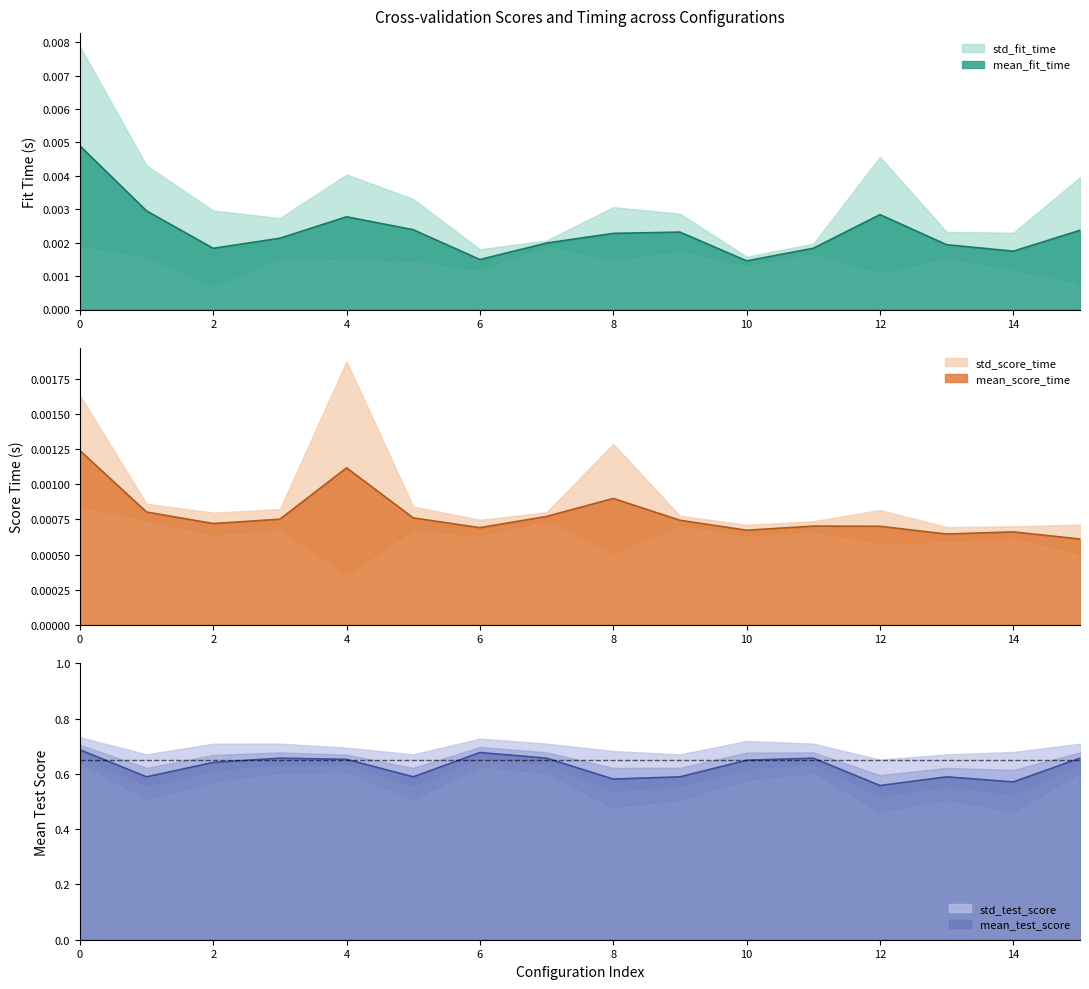

Does the chart have visible grid lines?

No